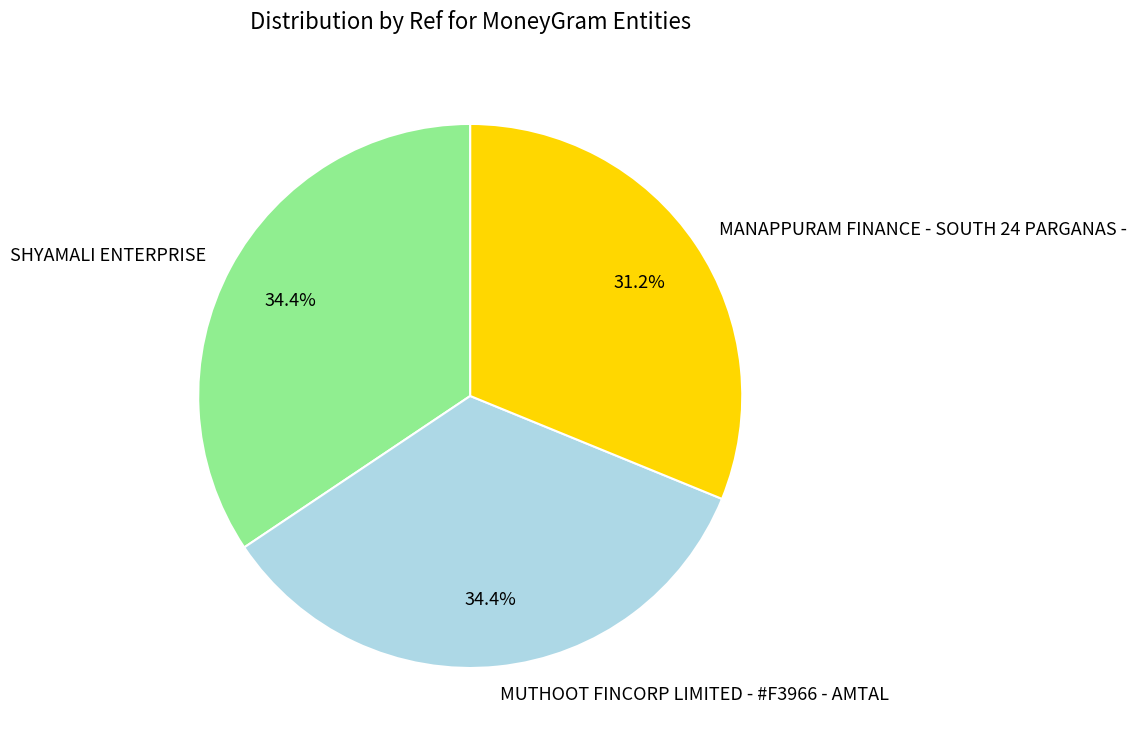

Is SHYAMALI ENTERPRISE the majority of the pie?

No